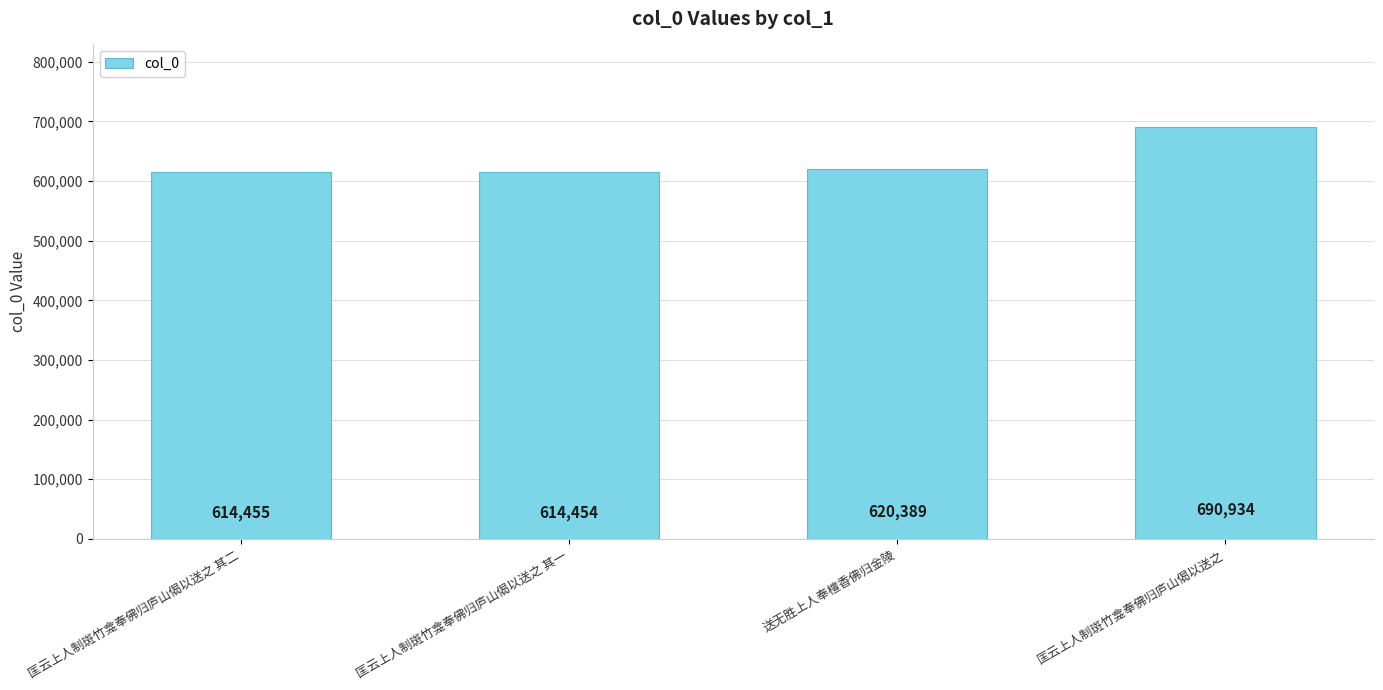

What is the change in value from 匡云上人制斑竹龛奉佛归庐山偈以送之 其一 to 送无胜上人奉檀香佛归金陵?

+5935